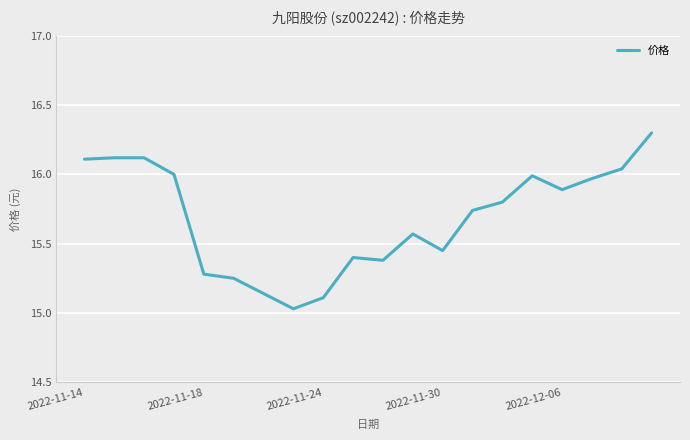

What is the greatest value displayed?

16.3